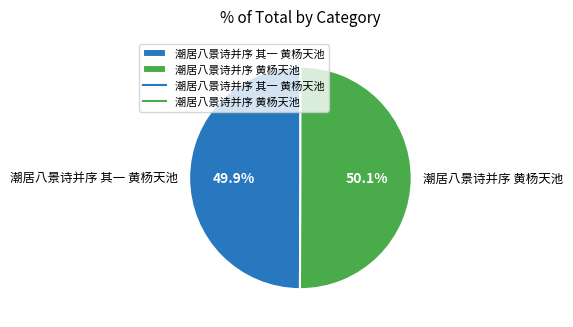

What is the ratio of the value at 潮居八景诗并序 黄杨天池 to the value at 潮居八景诗并序 其一 黄杨天池?

1.0